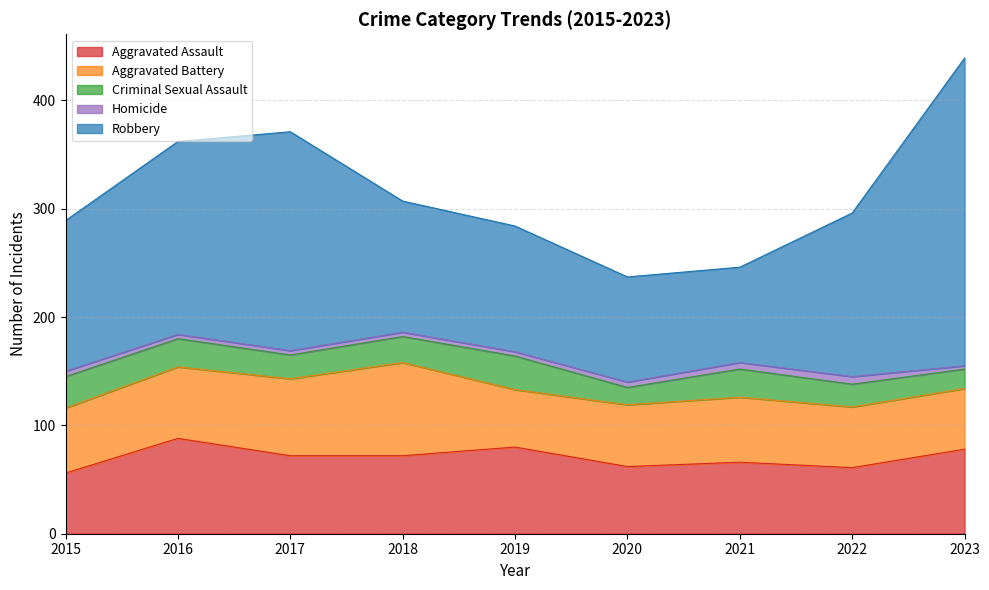

Where is Robbery nearest to the value 186?

2016